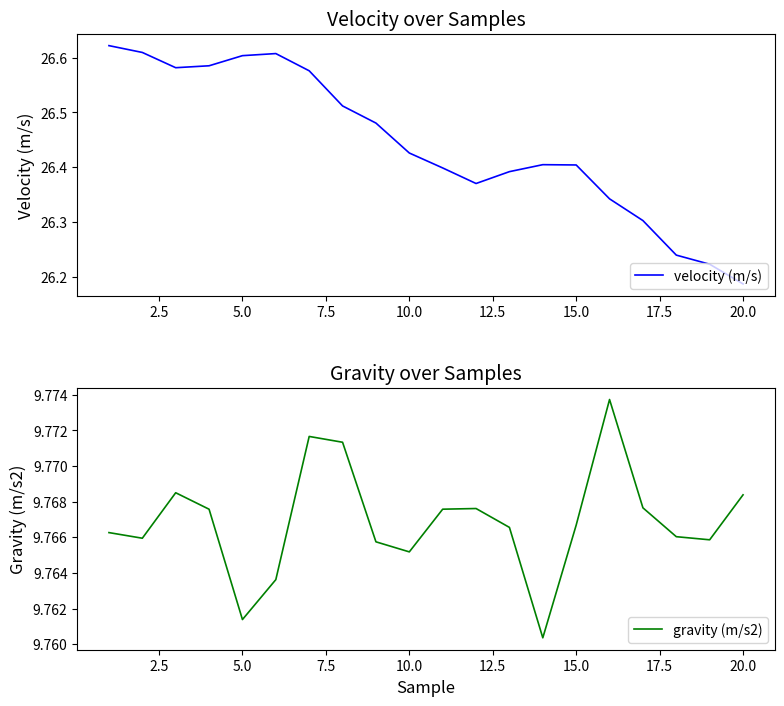

At which label is velocity (m/s) closest to 26?

20.0